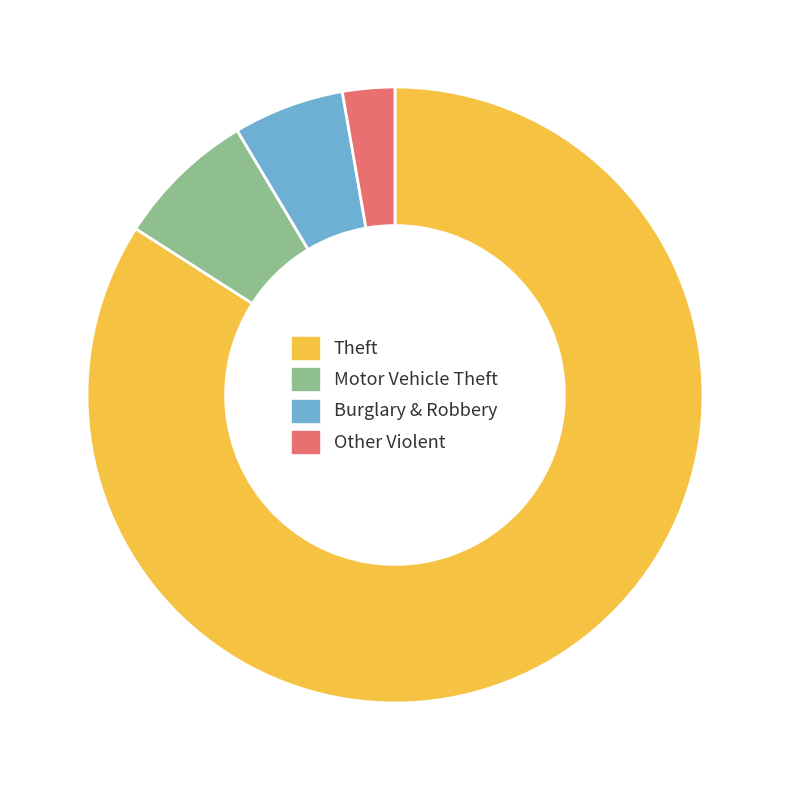

Which category has the smallest portion of the pie?

Other Violent